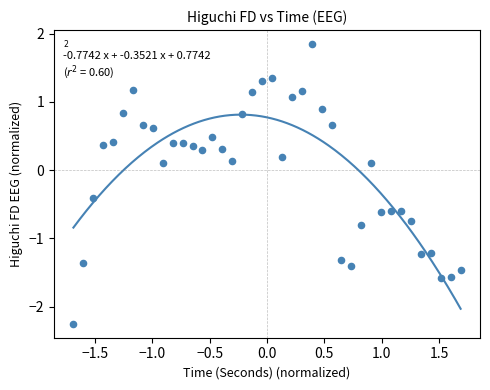

What is the range of Y values (max minus min)?

4.1